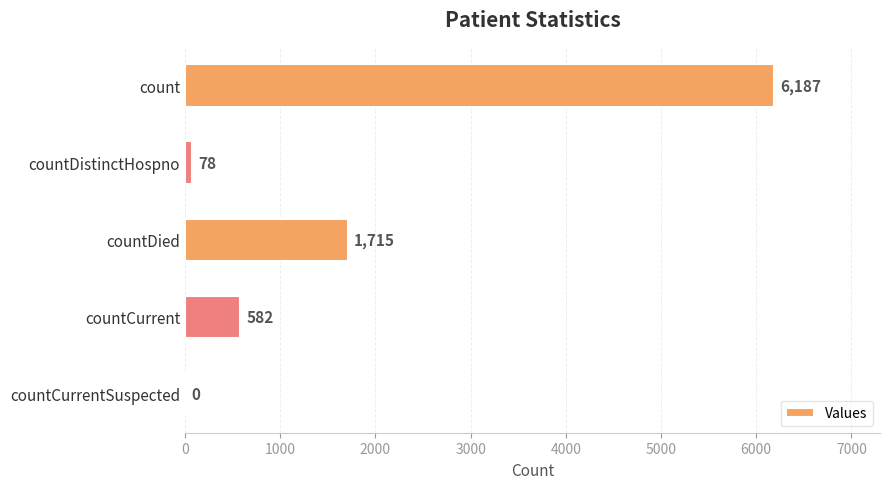

True or false: the data shows 470 at countDied.

False